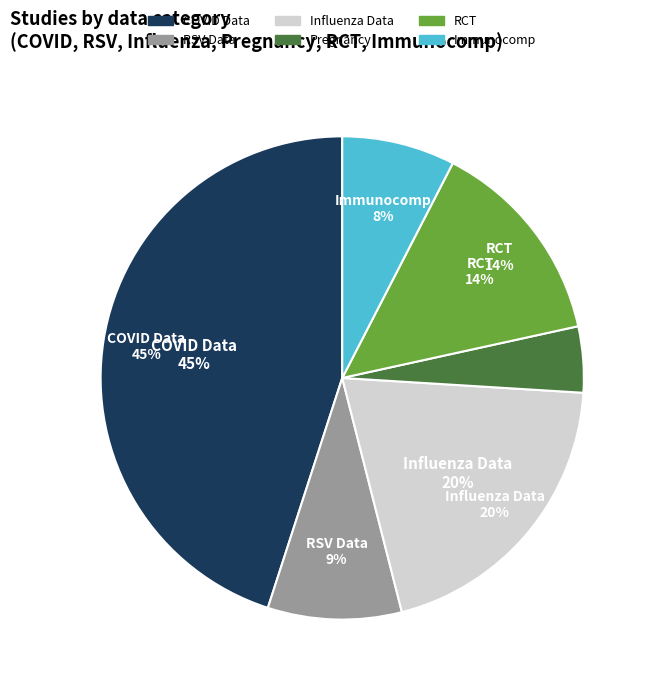

How many slices are in this pie chart?

6